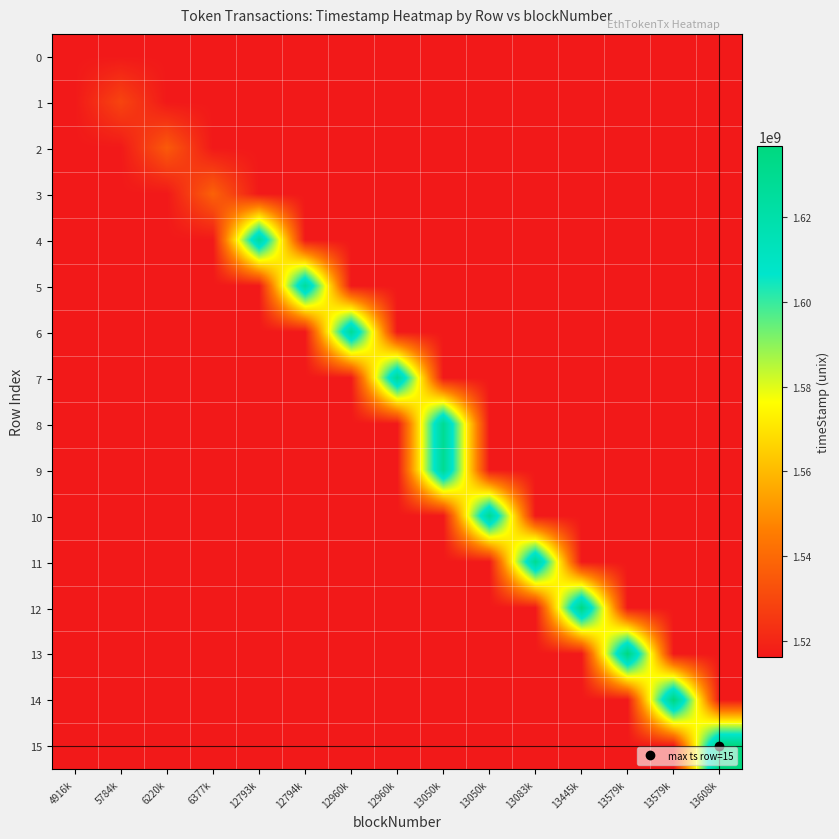

What is the spread (max minus min) of values at 6377k?

21521103